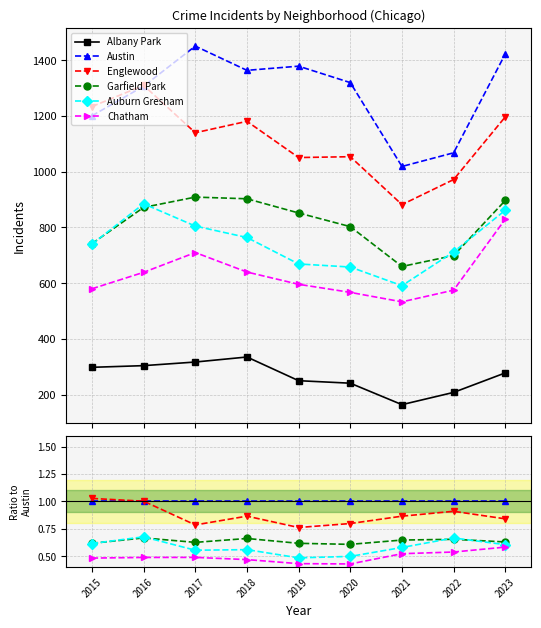

Which series has the largest total across all categories?

Austin